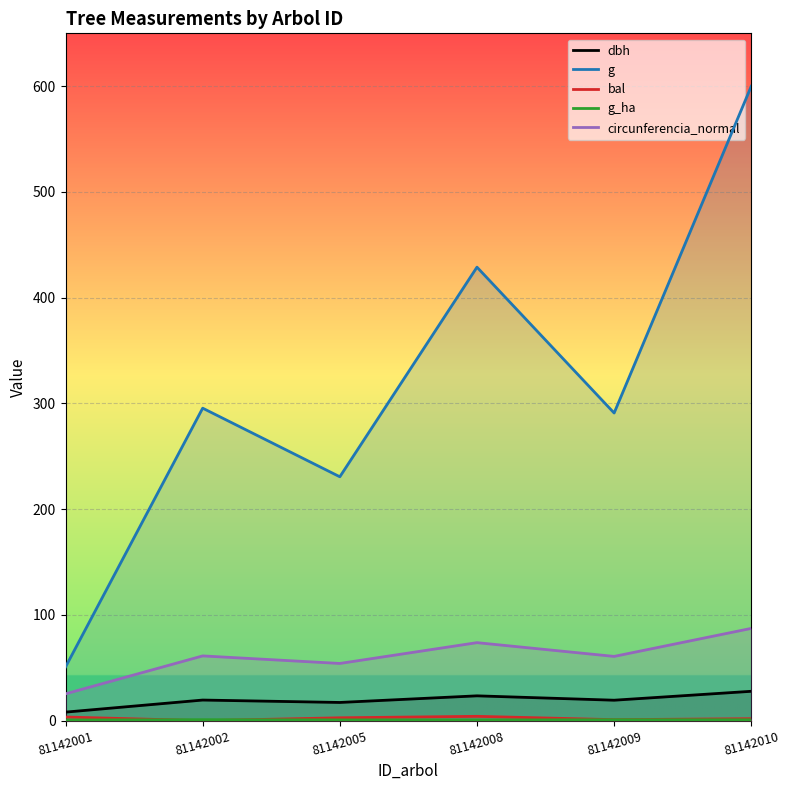

What is the difference between the maximum and minimum values in the circunferencia_normal series?

61.9